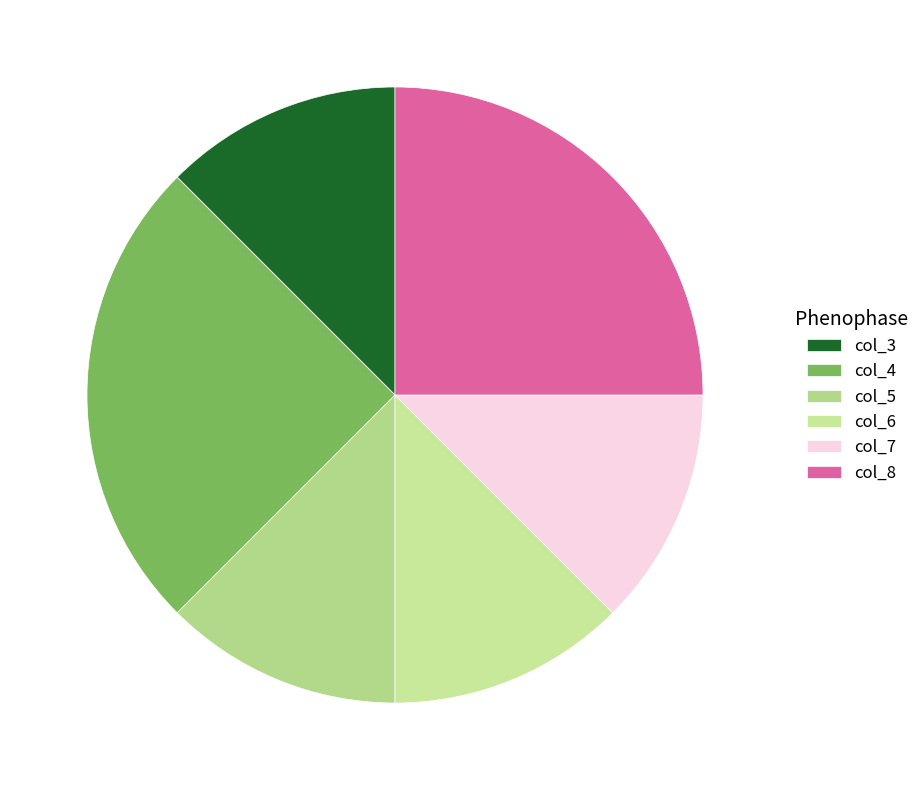

How many segments does this pie chart have?

6